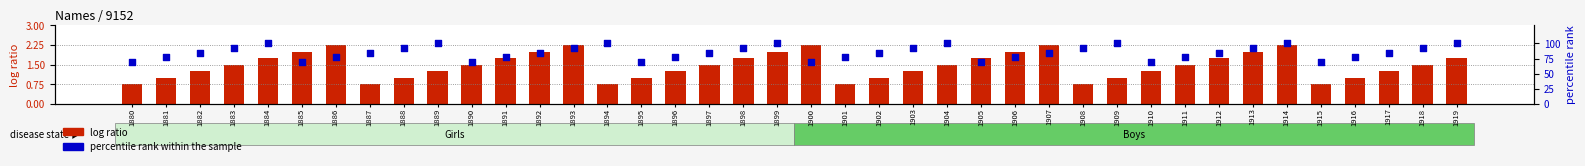

Which series has the largest total across all categories?

percentile rank within the sample